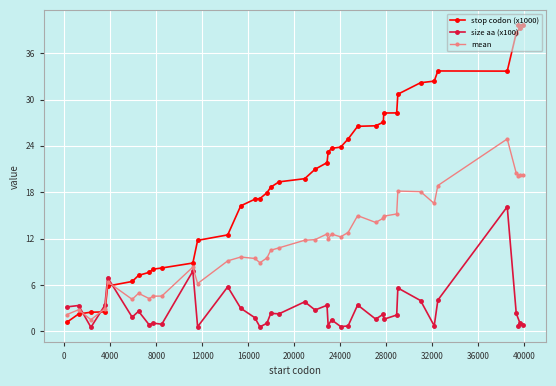

Which series has the largest total across all categories?

stop codon (x1000)